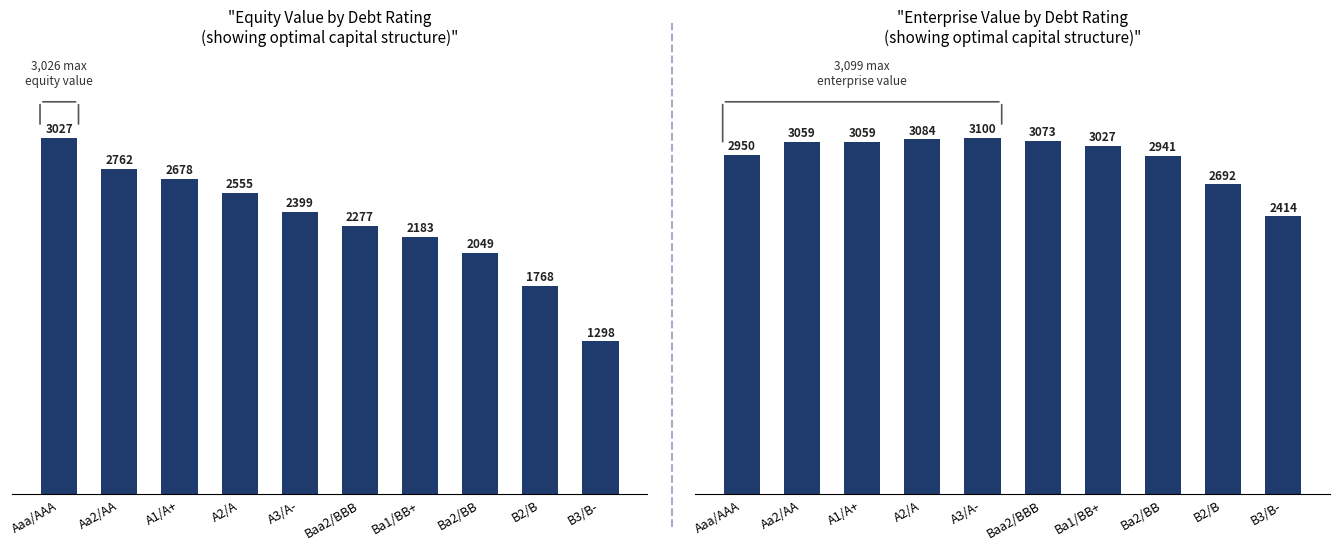

What is the sum of all Enterprise Value values?

29398.5